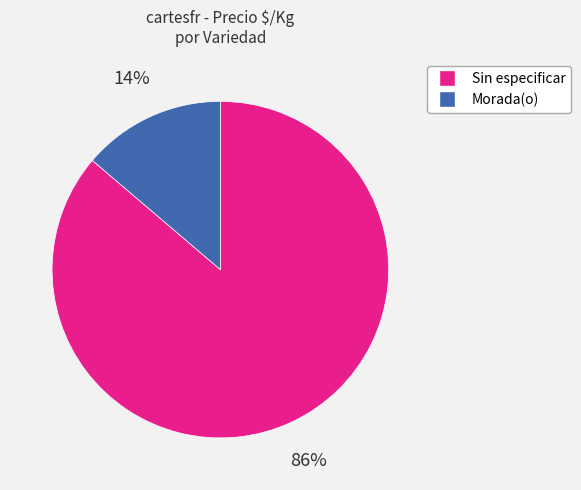

What is the smallest slice in the pie chart?

Morada(o)